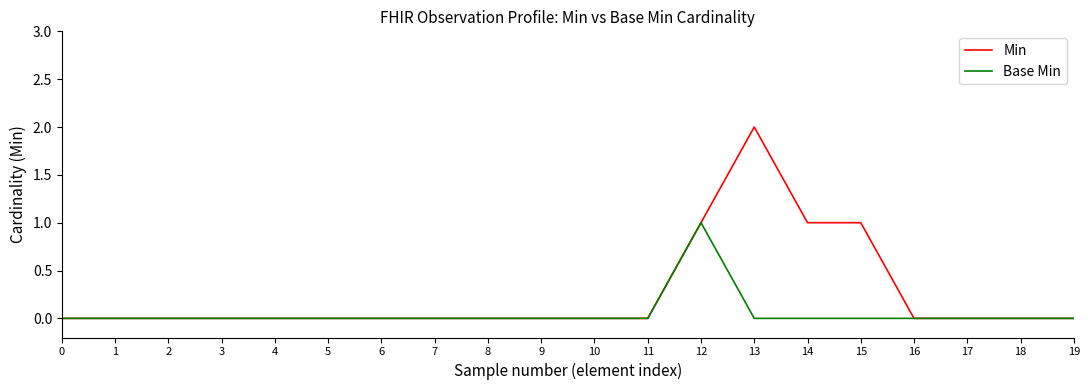

Rank the series by their maximum value, from lowest to highest.

Base Min, Min